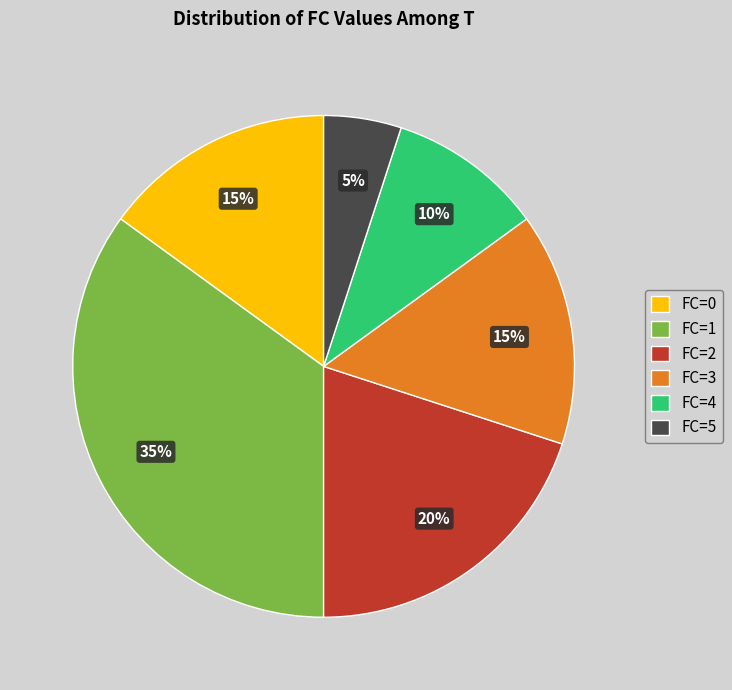

To the nearest percent, what portion does FC=3 represent?

15%